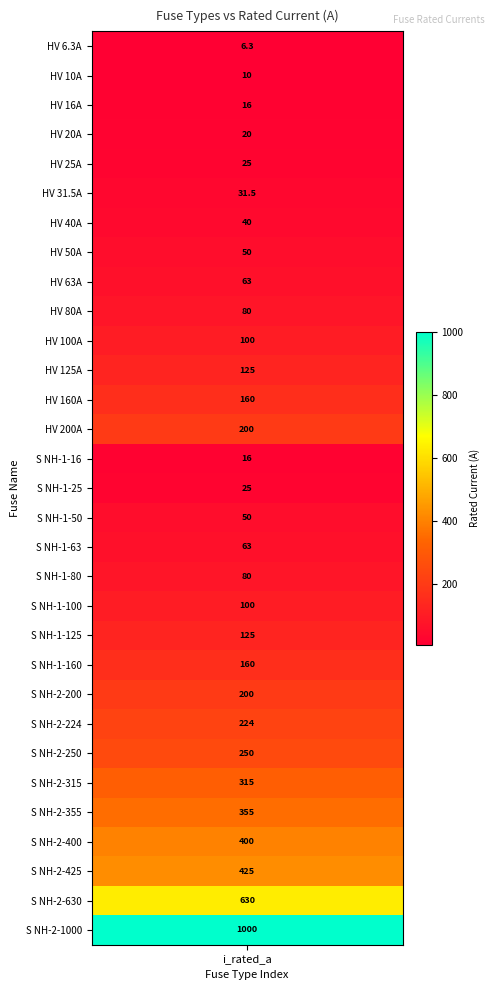

The chart shows a value of 133.7 at 25. True or false?

False